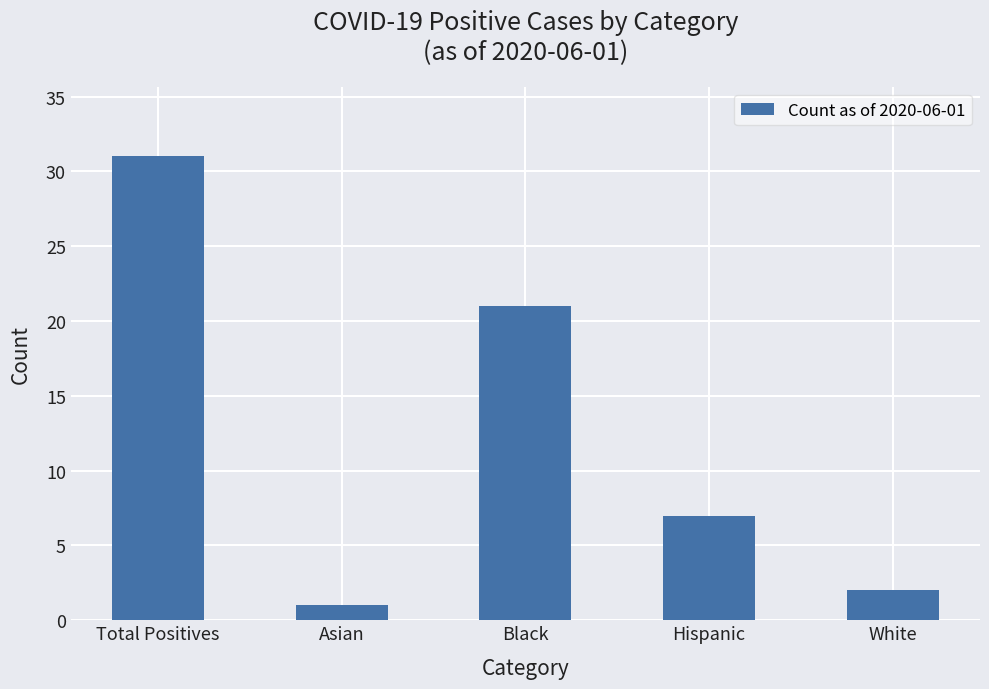

Which label corresponds to the largest value in the chart?

Total Positives